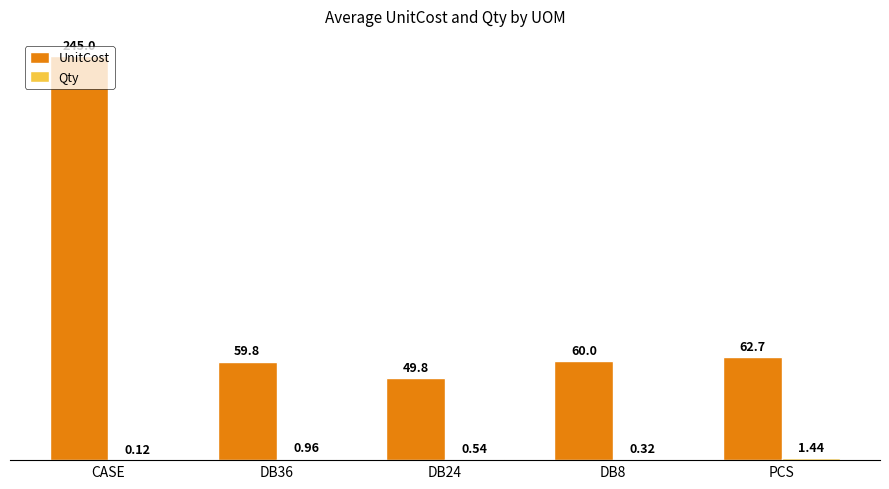

At which category is the sum across all series the highest?

CASE